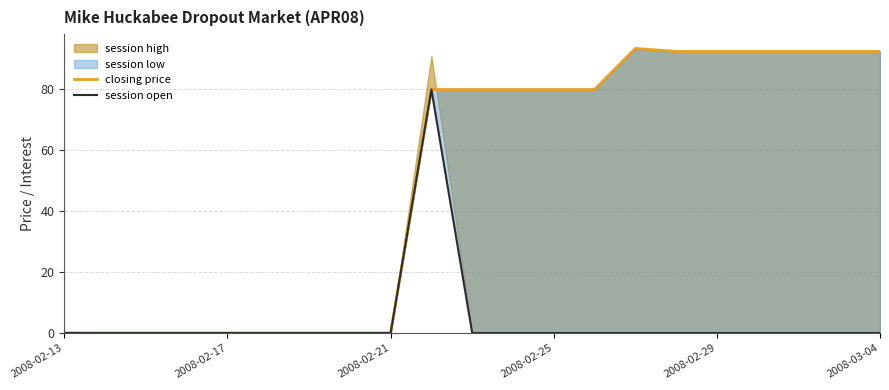

Which series changed the most between 9 and 10?

session open